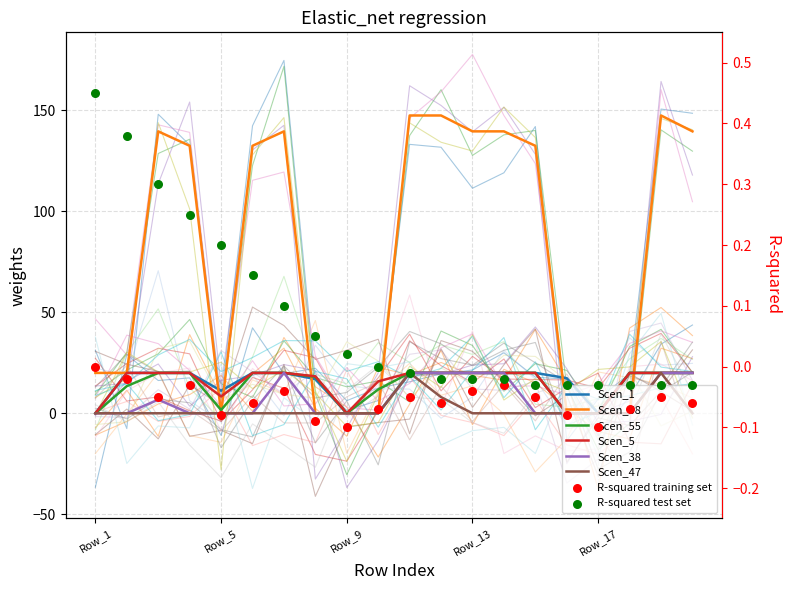

Is the value of Scen_5 at Row_9 greater than the value of Scen_47 at Row_12?

No